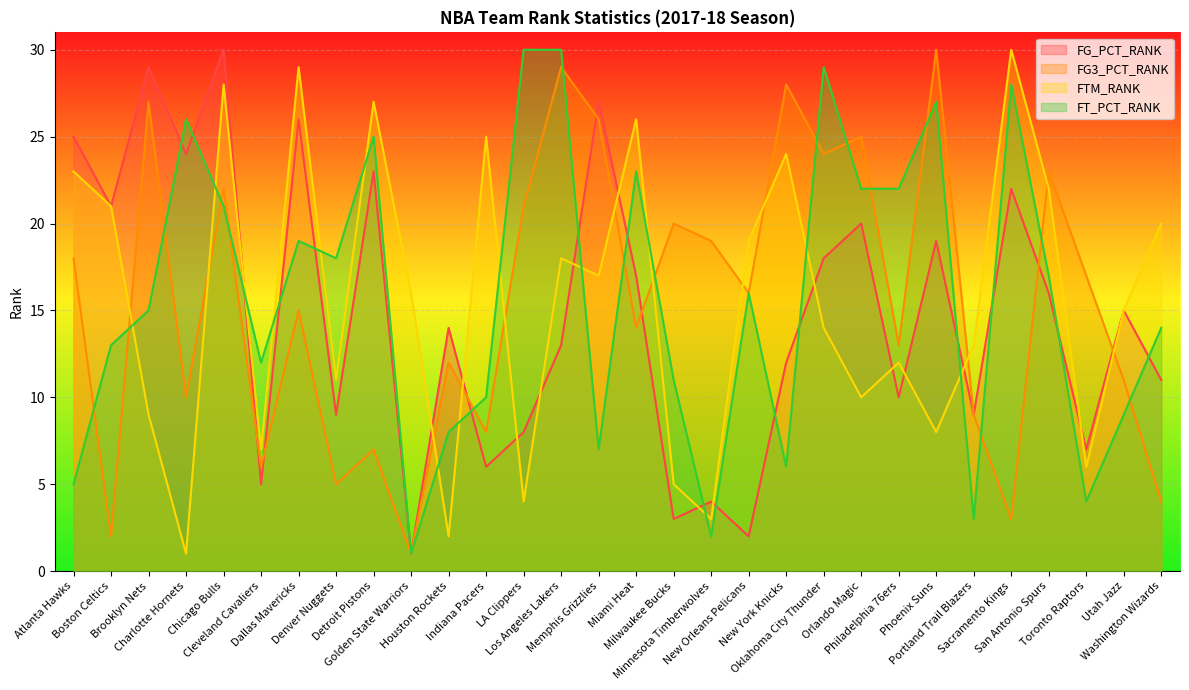

What is the label of the 10th point from the left?

Golden State Warriors